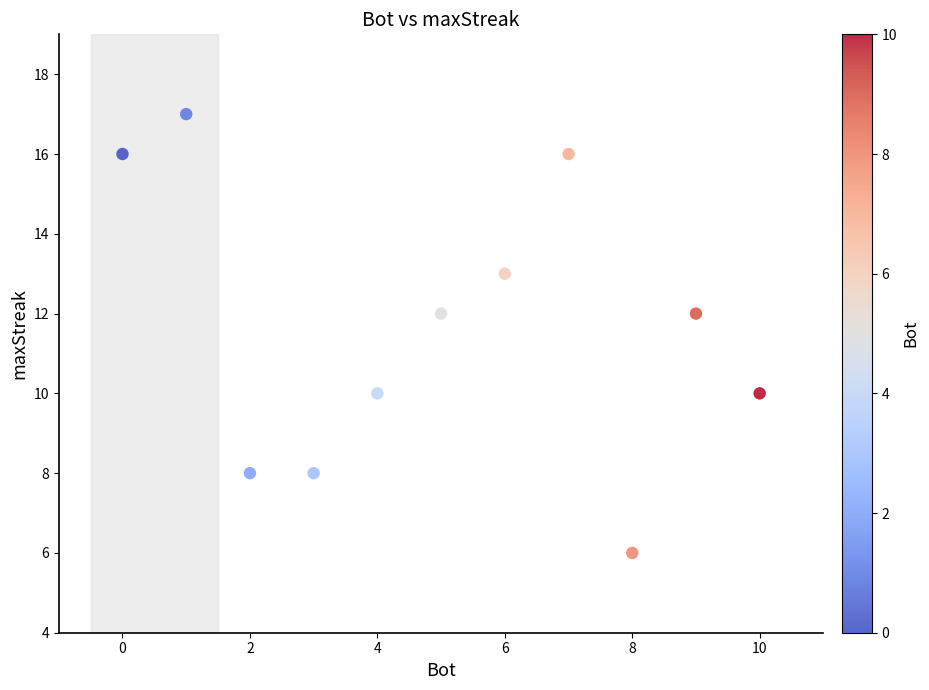

What is the average X value?

5